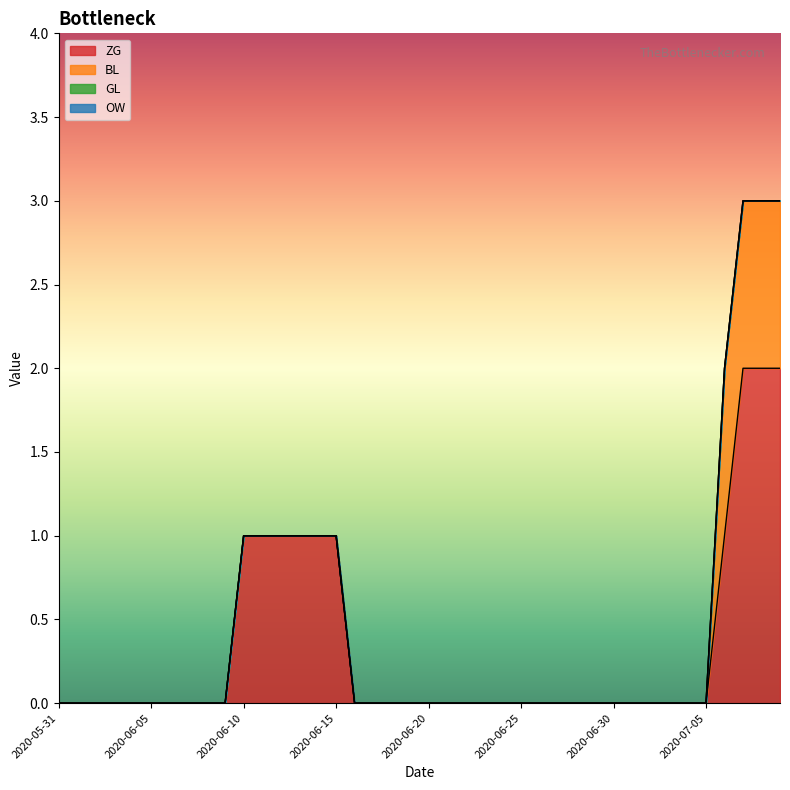

List the labels in order of GL value, largest first.

2020-05-31, 2020-06-01, 2020-06-02, 2020-06-03, 2020-06-04, 2020-06-05, 2020-06-06, 2020-06-07, 2020-06-08, 2020-06-09, 2020-06-10, 2020-06-11, 2020-06-12, 2020-06-13, 2020-06-14, 2020-06-15, 2020-06-16, 2020-06-17, 2020-06-18, 2020-06-19, 2020-06-20, 2020-06-21, 2020-06-22, 2020-06-23, 2020-06-24, 2020-06-25, 2020-06-26, 2020-06-27, 2020-06-28, 2020-06-29, 2020-06-30, 2020-07-01, 2020-07-02, 2020-07-03, 2020-07-04, 2020-07-05, 2020-07-06, 2020-07-07, 2020-07-08, 2020-07-09